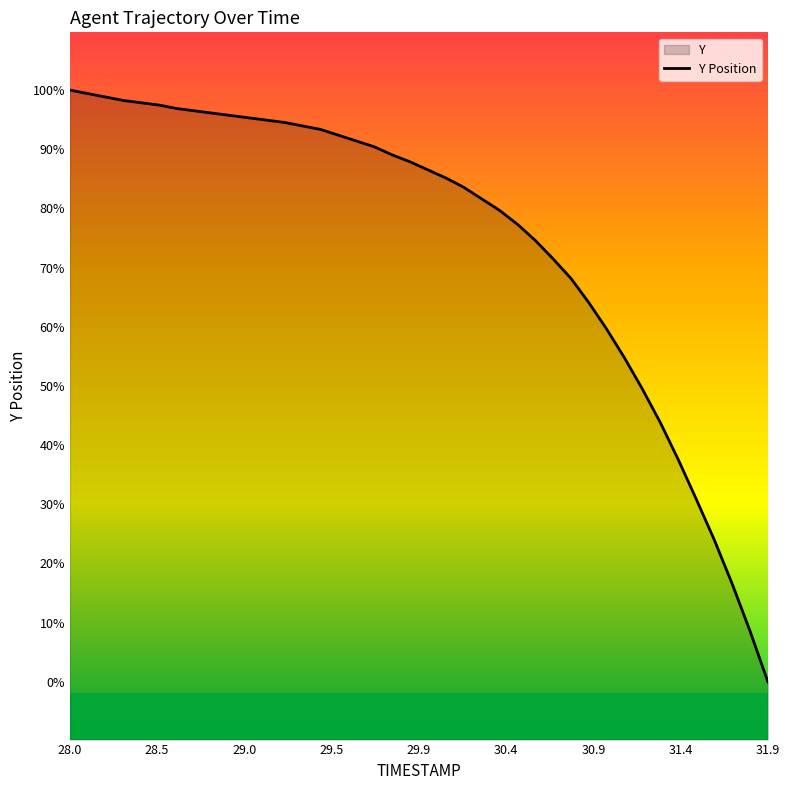

How many lines are shown in the chart?

1